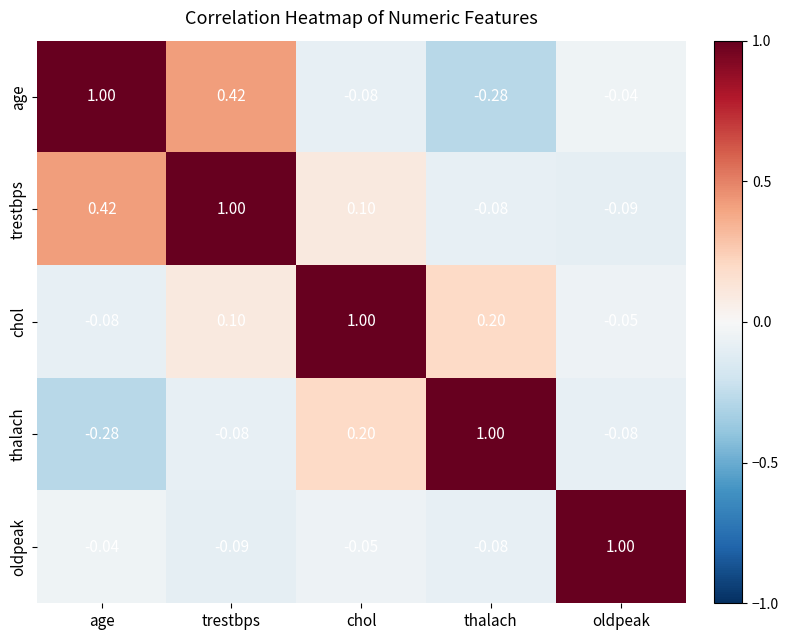

List the labels in order of trestbps value, smallest first.

oldpeak, thalach, chol, age, trestbps